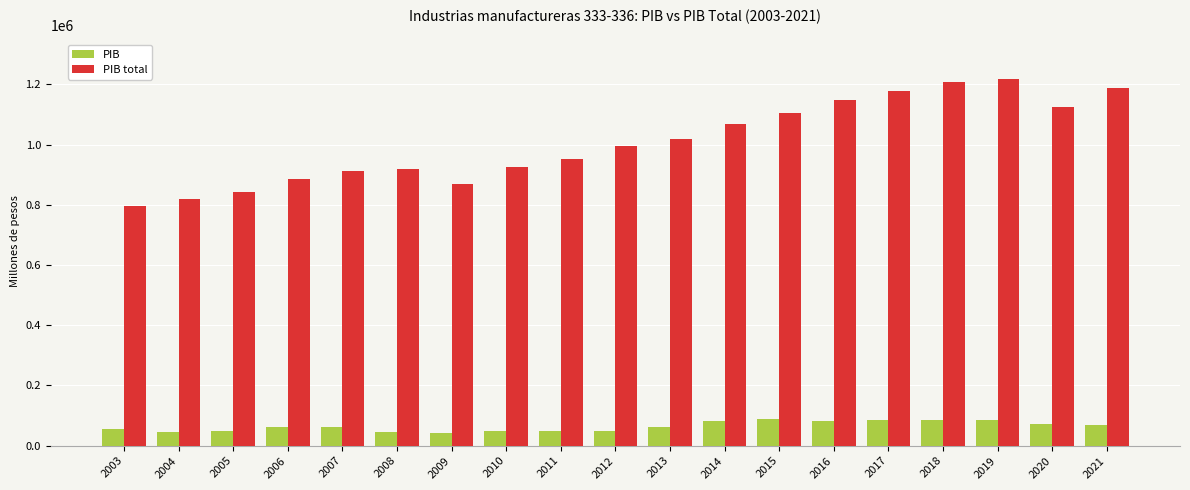

What is the maximum value shown in the chart?

1216735.7